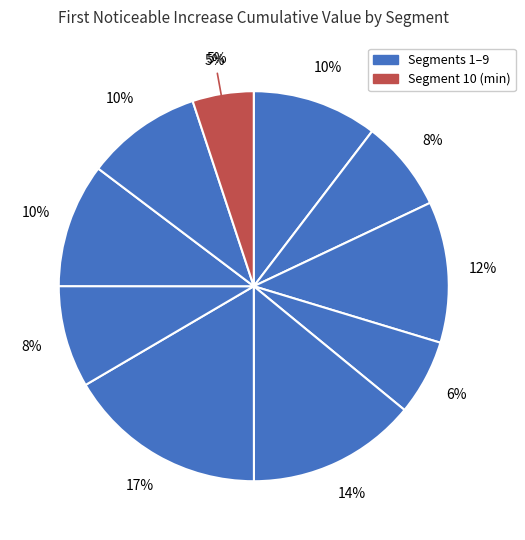

How many segments does this pie chart have?

10